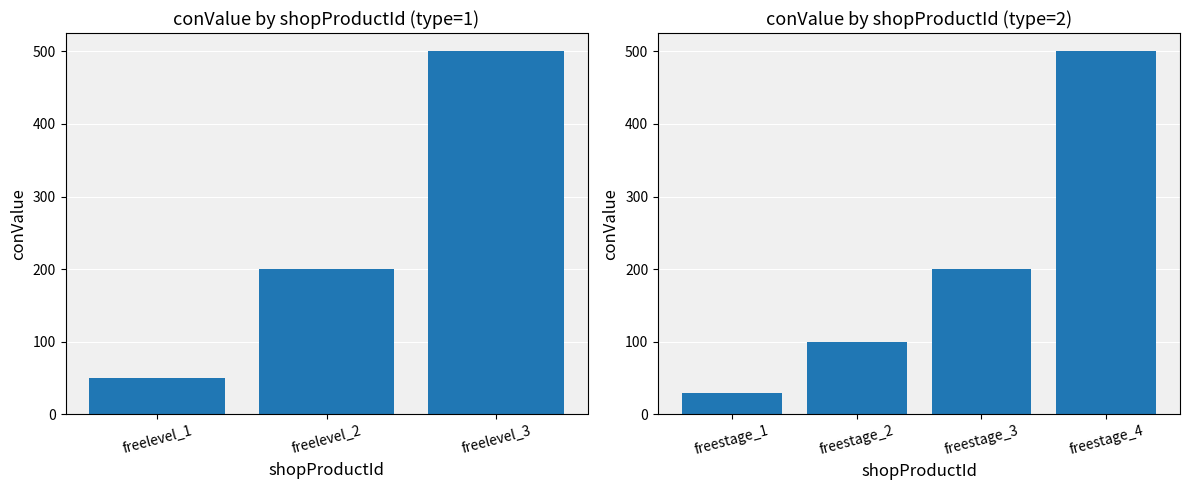

How many values are below 200?

3